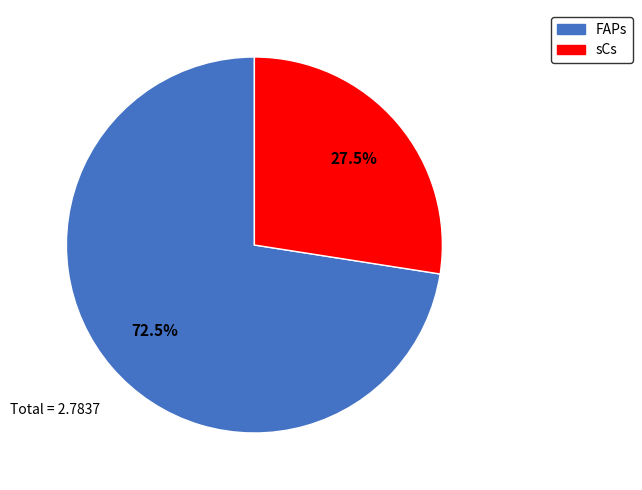

How much of the chart is everything except FAPs?

27.5%